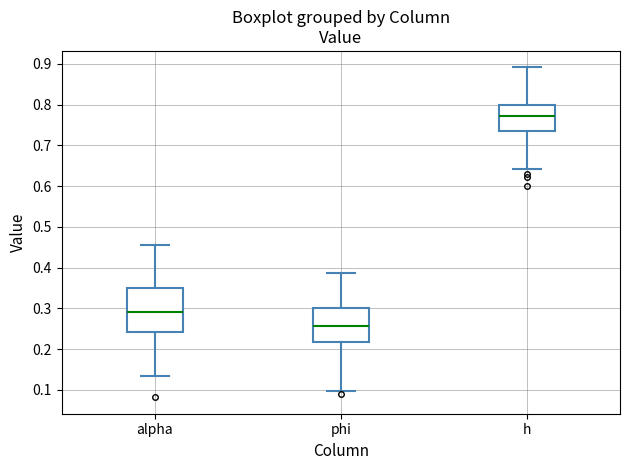

Comparing the boxes themselves (not the whiskers), which one is the tallest?

alpha